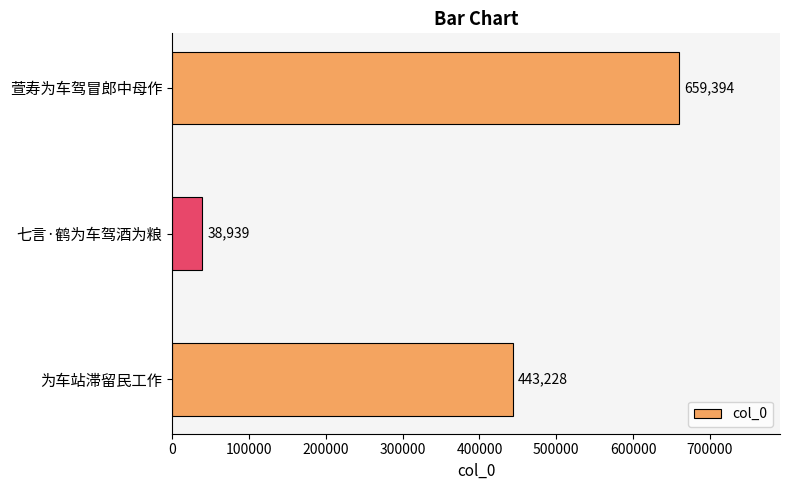

Reading bottom to top, transcribe all the data shown in this chart.

443228	38939	659394